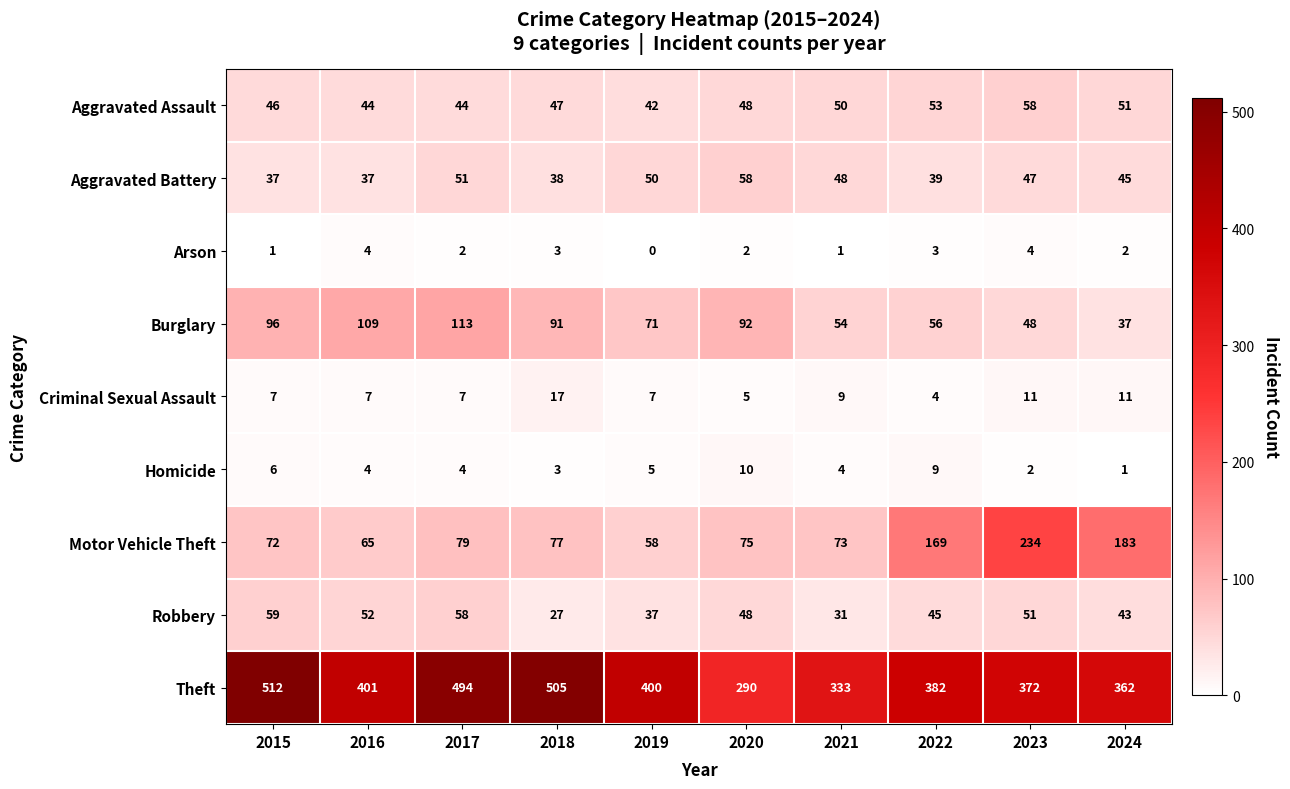

True or false: Arson has a value of 0 at 2019.

True